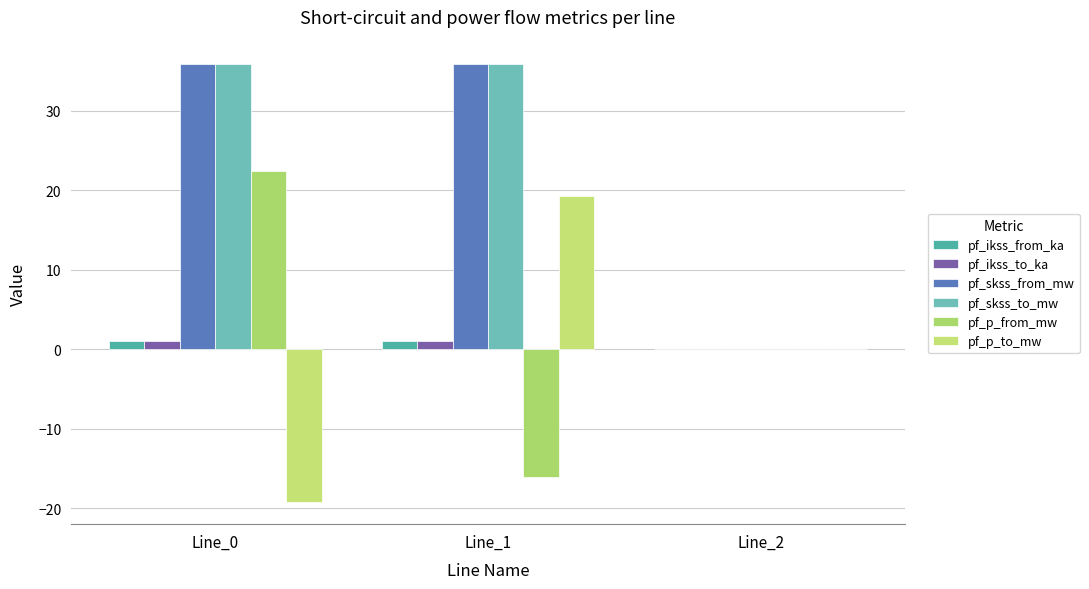

What is the value of the pf_p_from_mw bar at the 2nd from the left?

-16.1